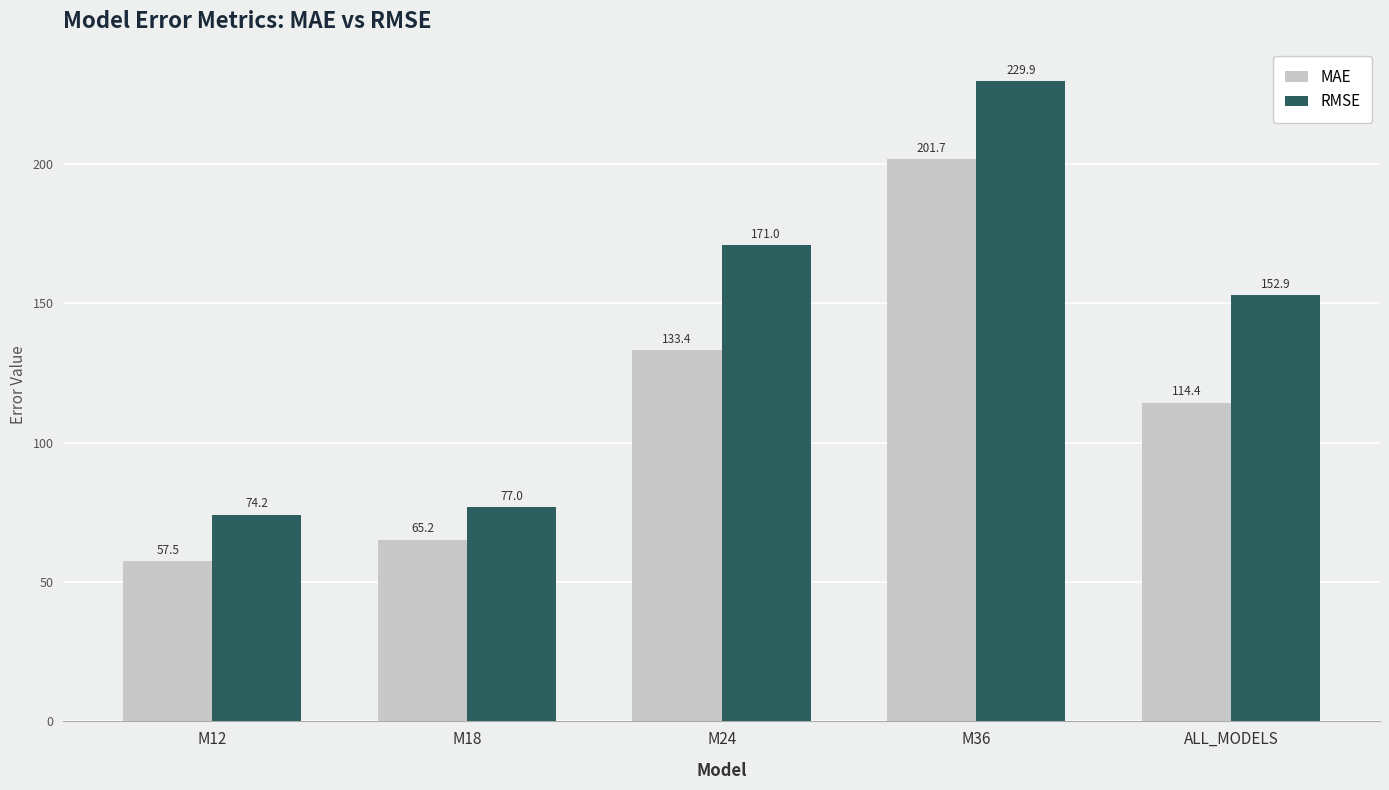

What are all the series names shown in the legend?

MAE, RMSE